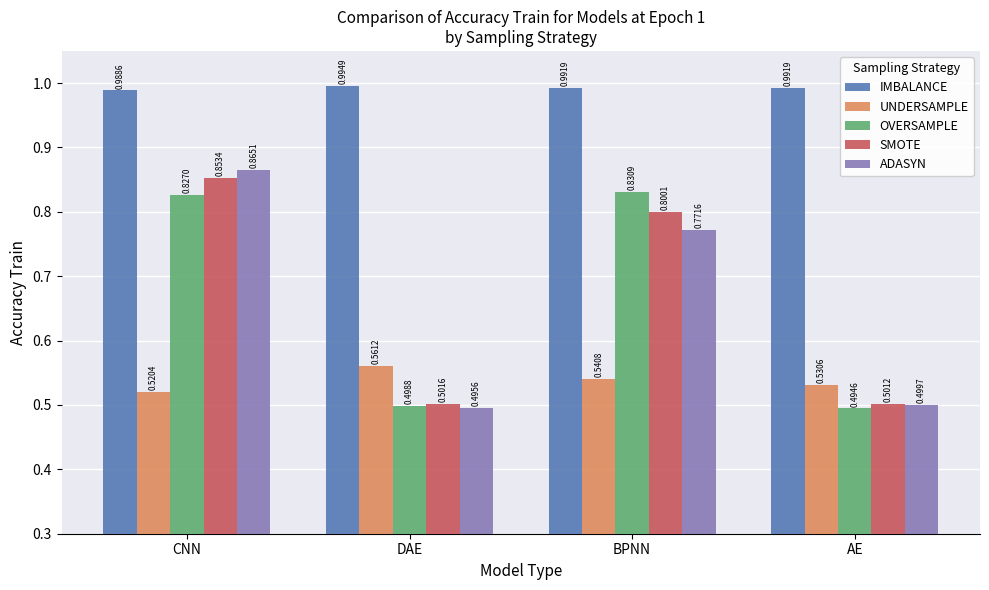

What is the difference between the ADASYN values at CNN and AE?

0.4